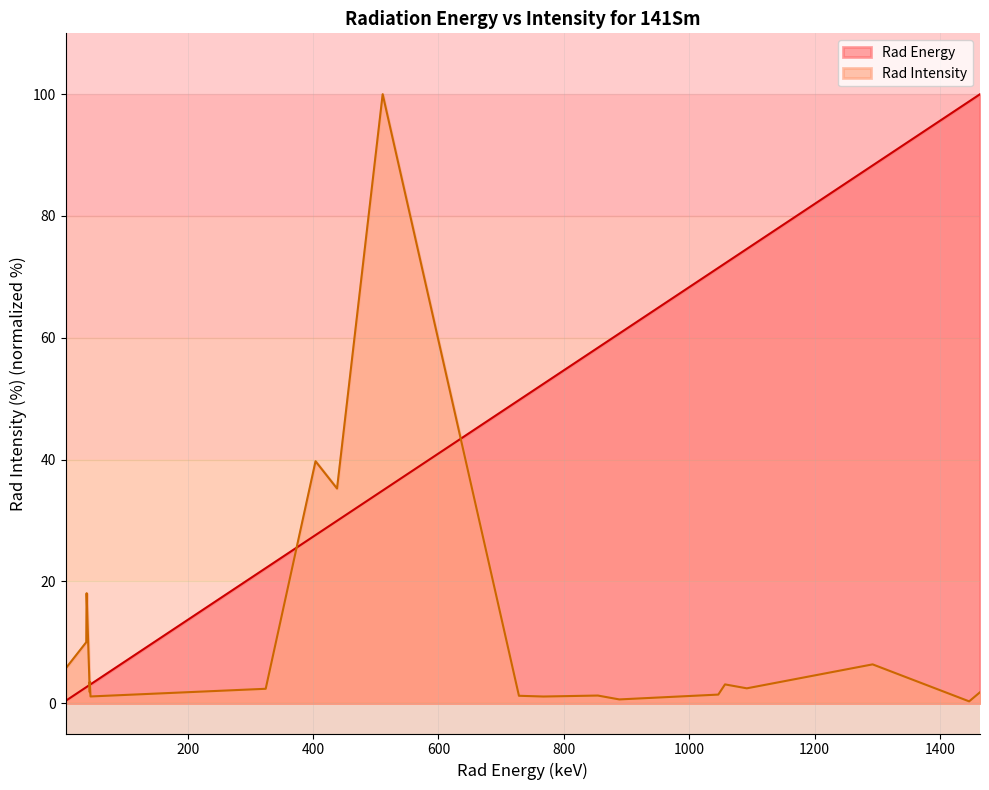

How many values in the Rad Energy series exceed 49?

10